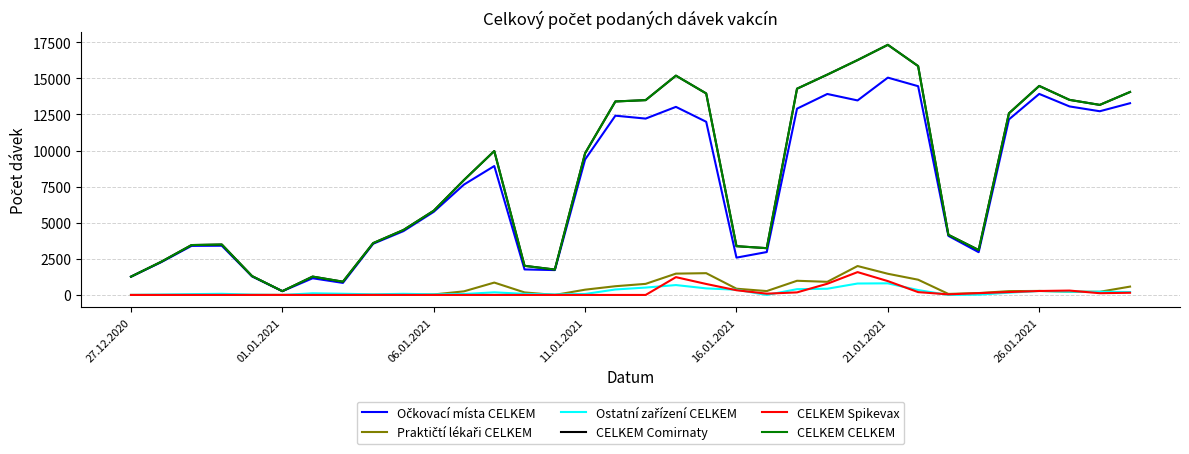

How many series are shown in this chart?

6